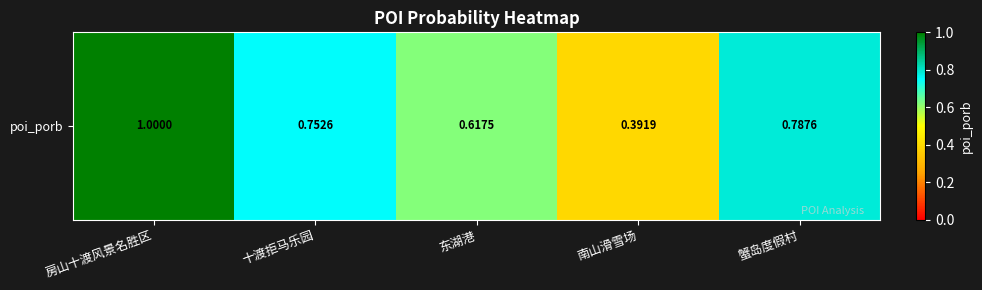

How many distinct data groups are displayed?

1